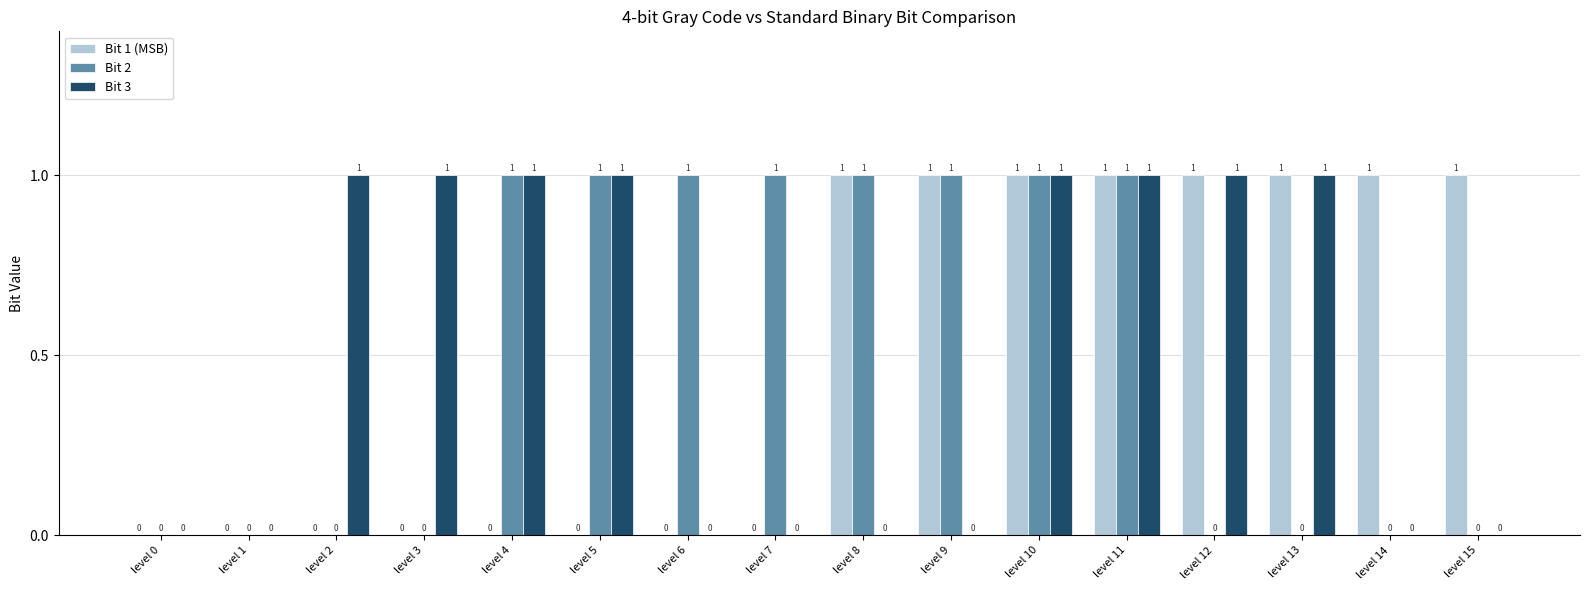

How many Bit 3 values are between 0 and 1?

16